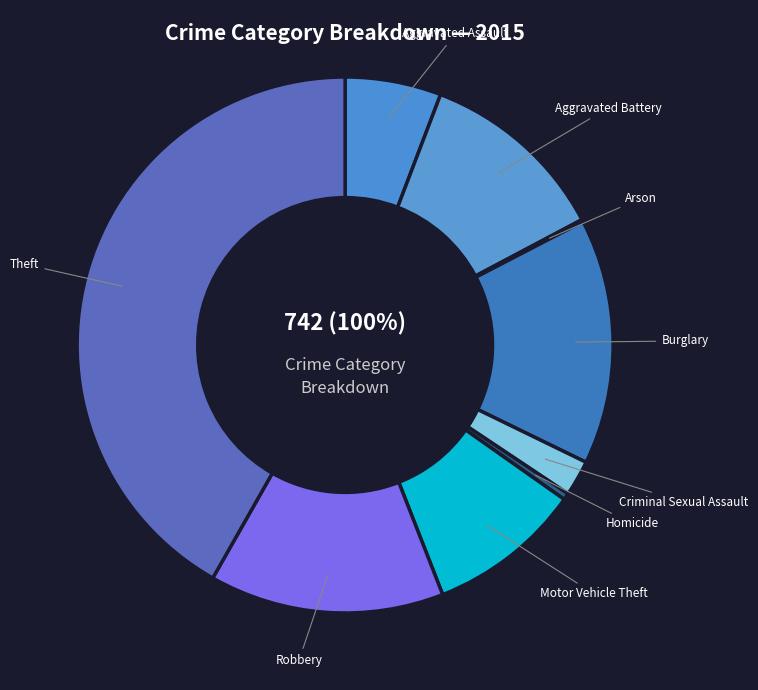

How many segments does this pie chart have?

9